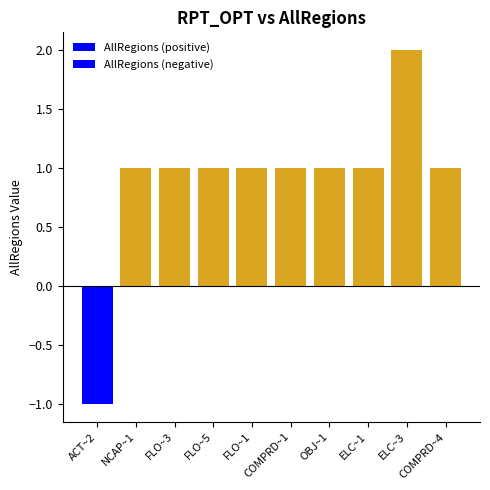

What is the greatest value displayed?

2